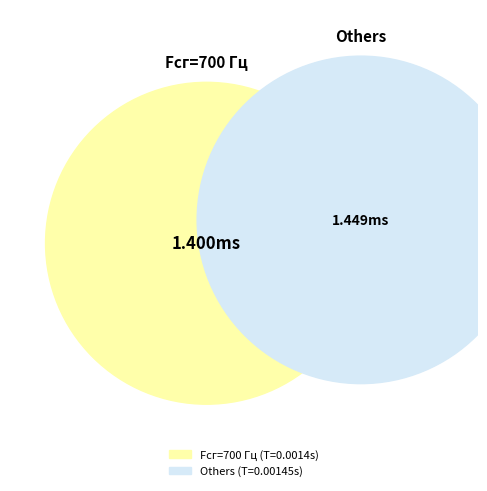

What portion of the pie excludes 700?

50.9%